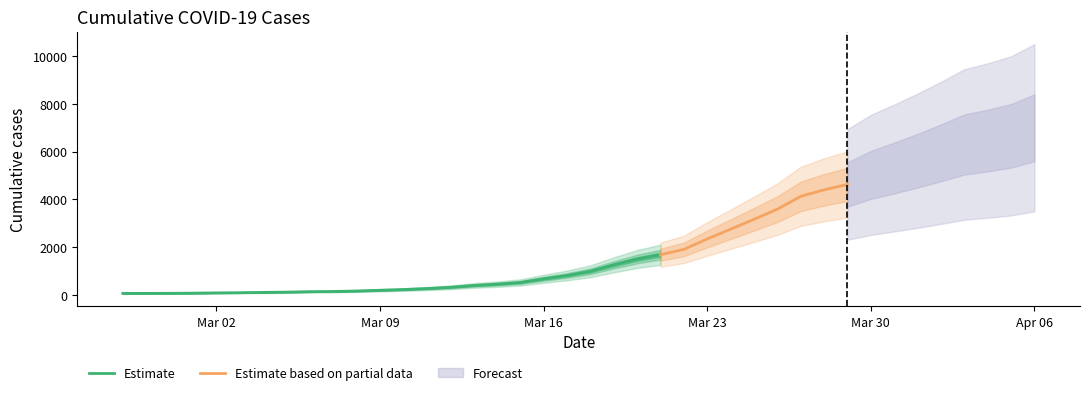

What is the average value?

2144